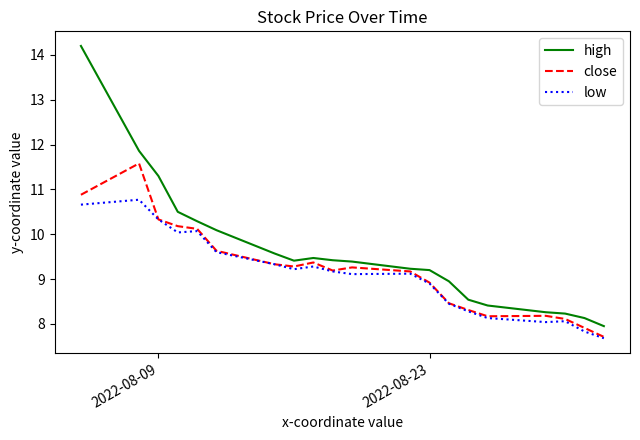

Rank the series by their maximum value, from highest to lowest.

high, close, low